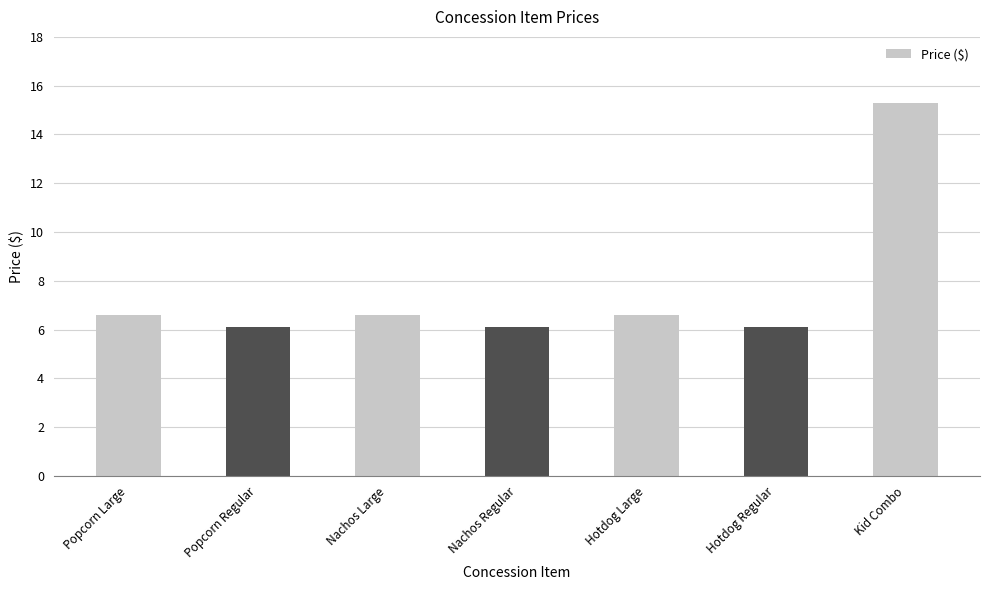

What is the value of the 5th bar from the left?

6.6